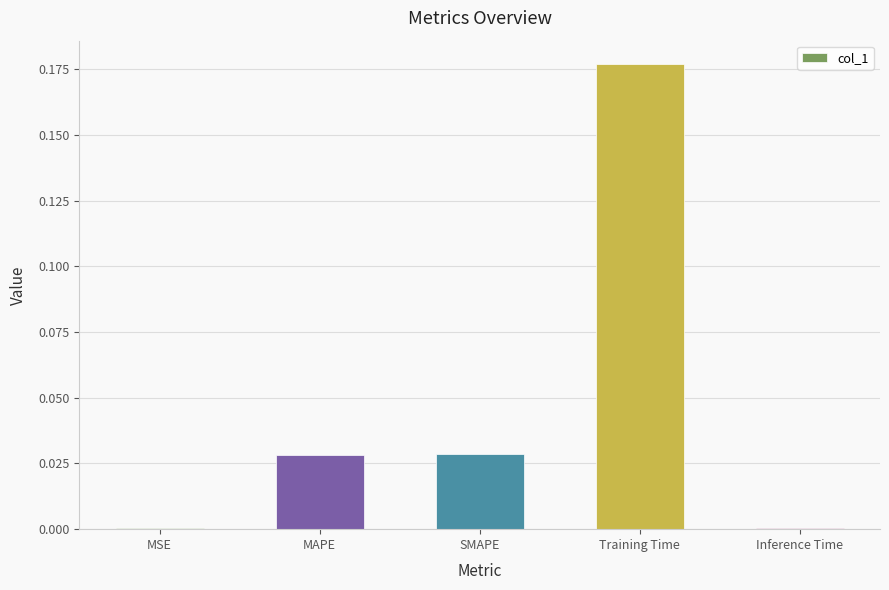

Which has a higher value, MSE or SMAPE?

SMAPE